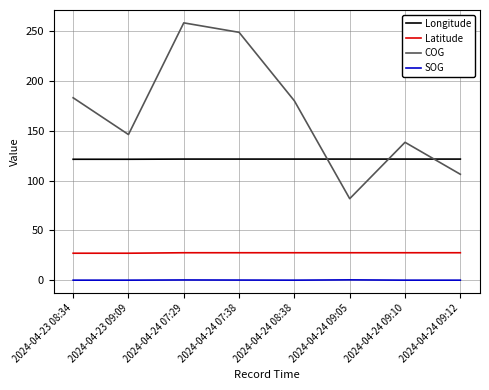

What is the lowest value of the Longitude series?

121.4